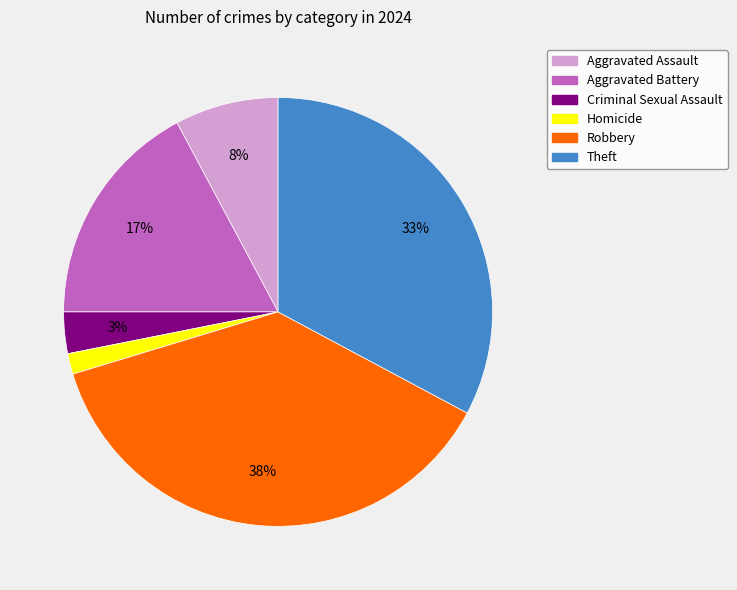

To the nearest percent, what is the average slice percentage?

17%